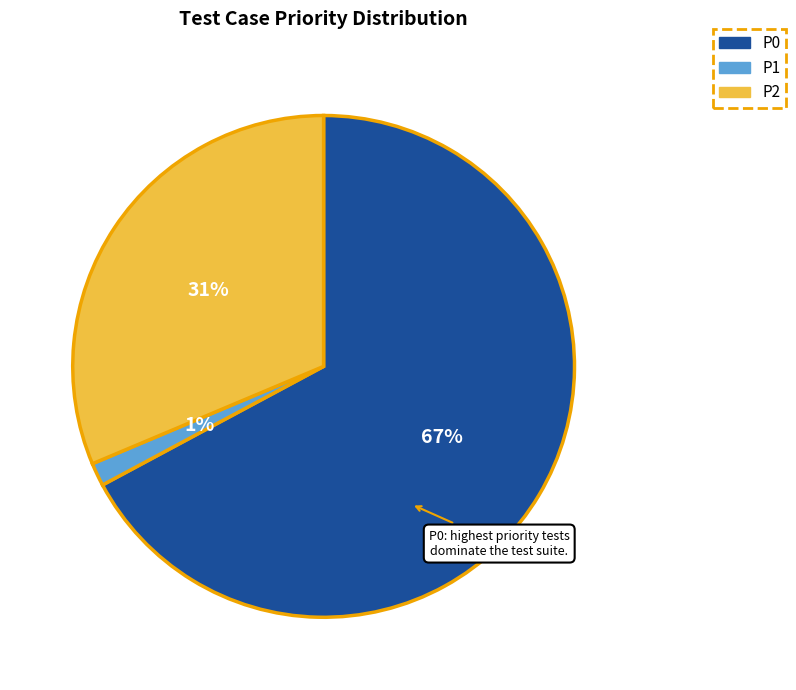

Is it true that P2 is 42% of the pie?

False